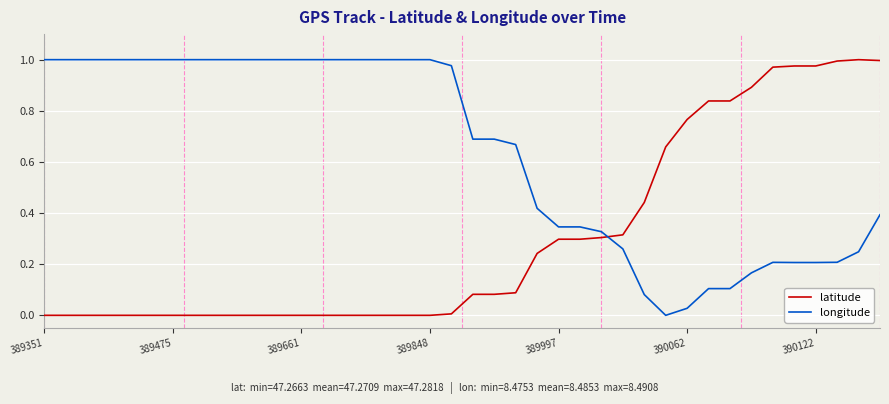

List the series in order of their overall mean, lowest first.

latitude, longitude